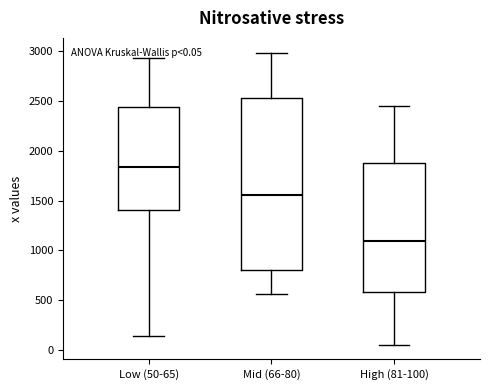

Which box is the tallest, from its lower edge to its upper edge?

Mid (66-80)